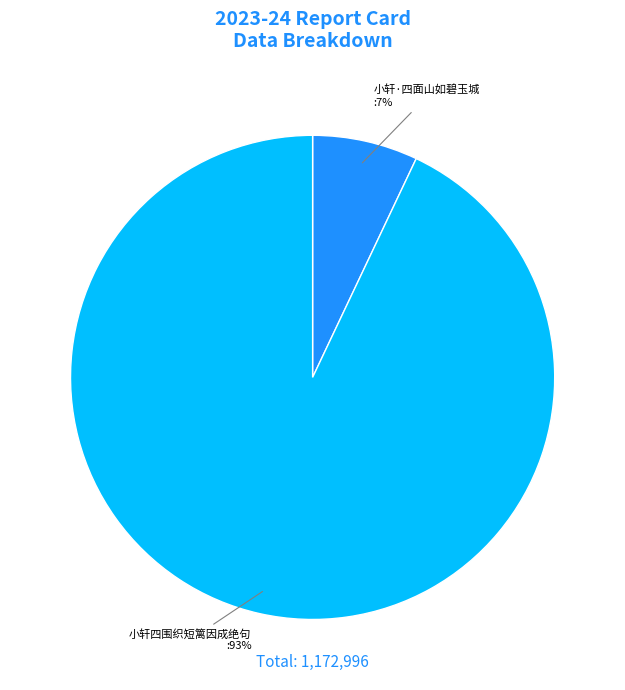

What percentage is the 小轩·四面山如碧玉城 slice, to the nearest percent?

7%